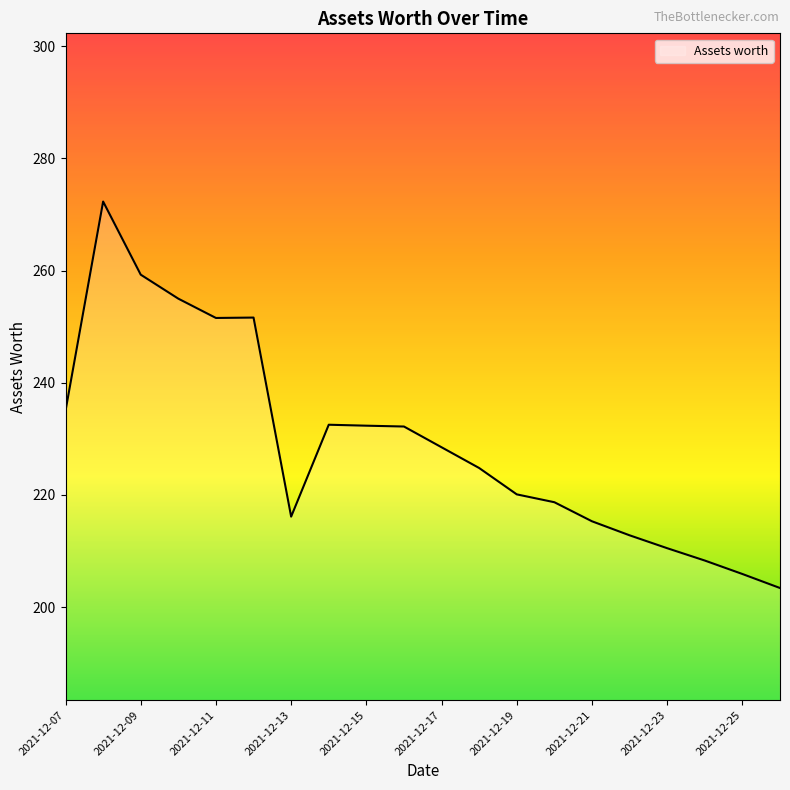

What is the smallest value displayed?

203.4